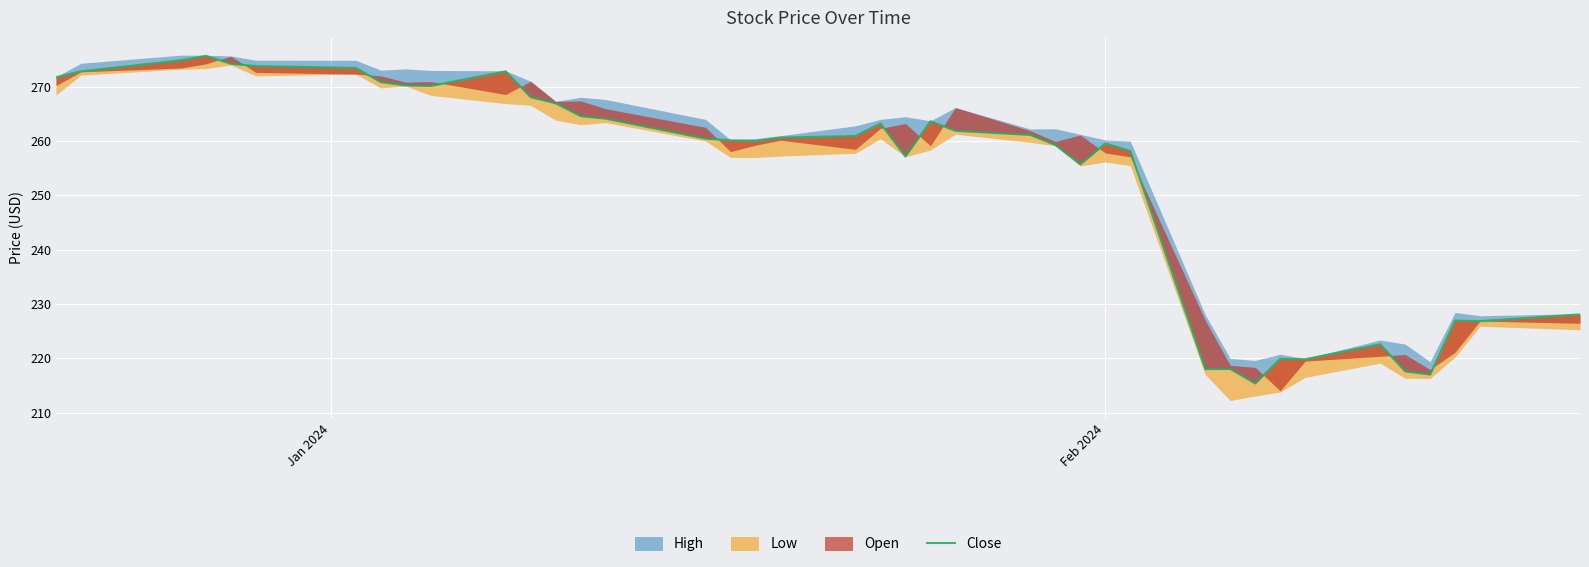

The chart shows a value of 137.9 at 18. True or false?

False